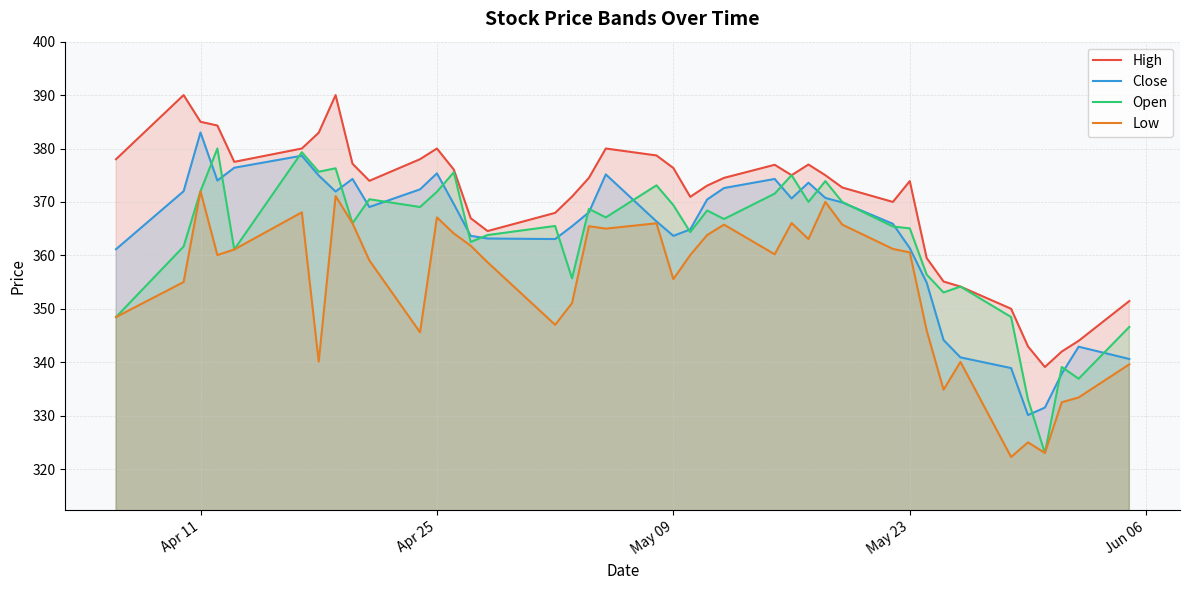

How many interior local peaks does the High series have?

7